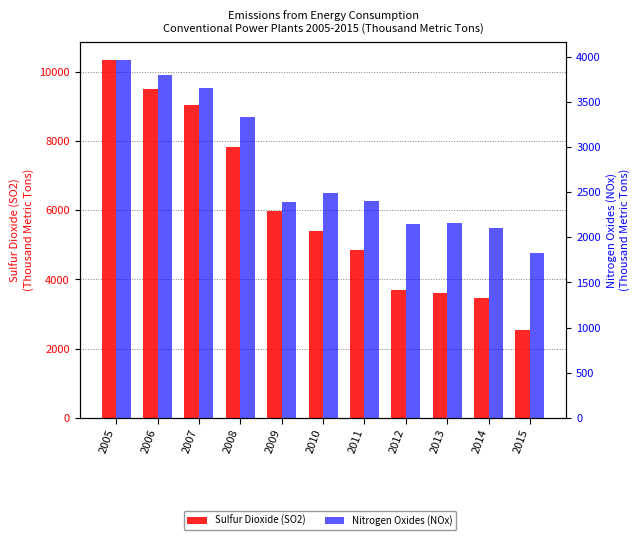

What are all the series names shown in the legend?

Sulfur Dioxide (SO2), Nitrogen Oxides (NOx)